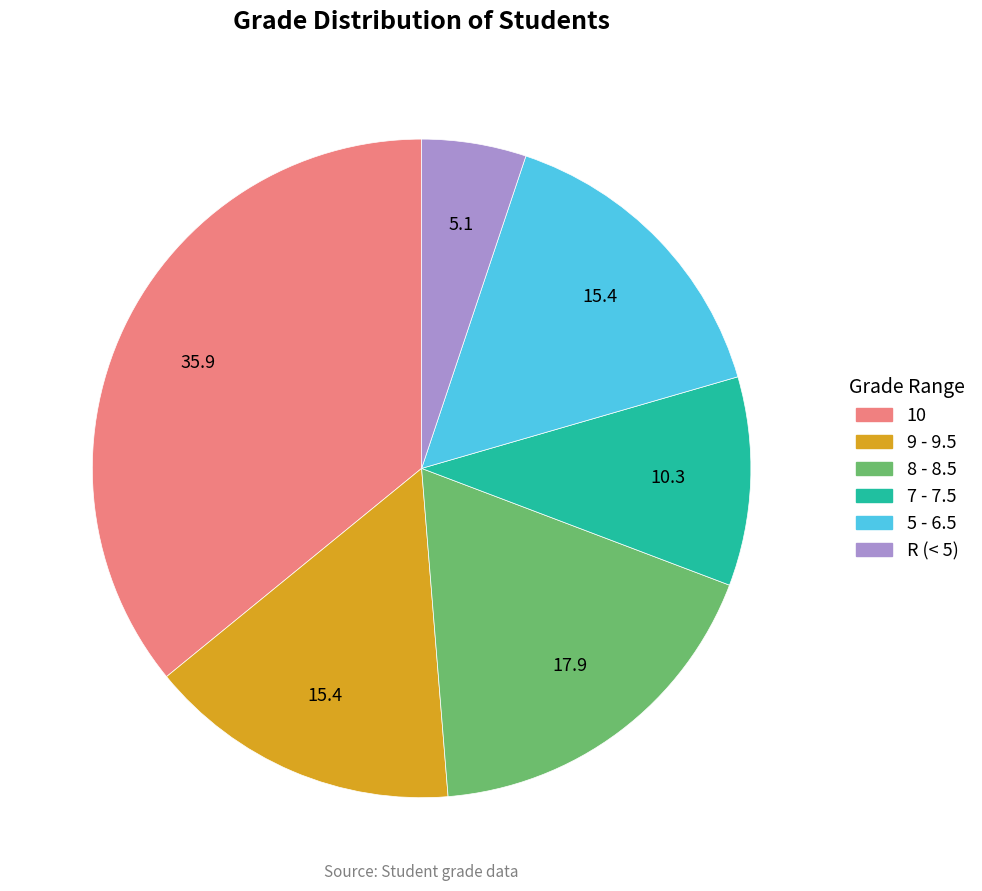

Does any single category account for the majority?

No